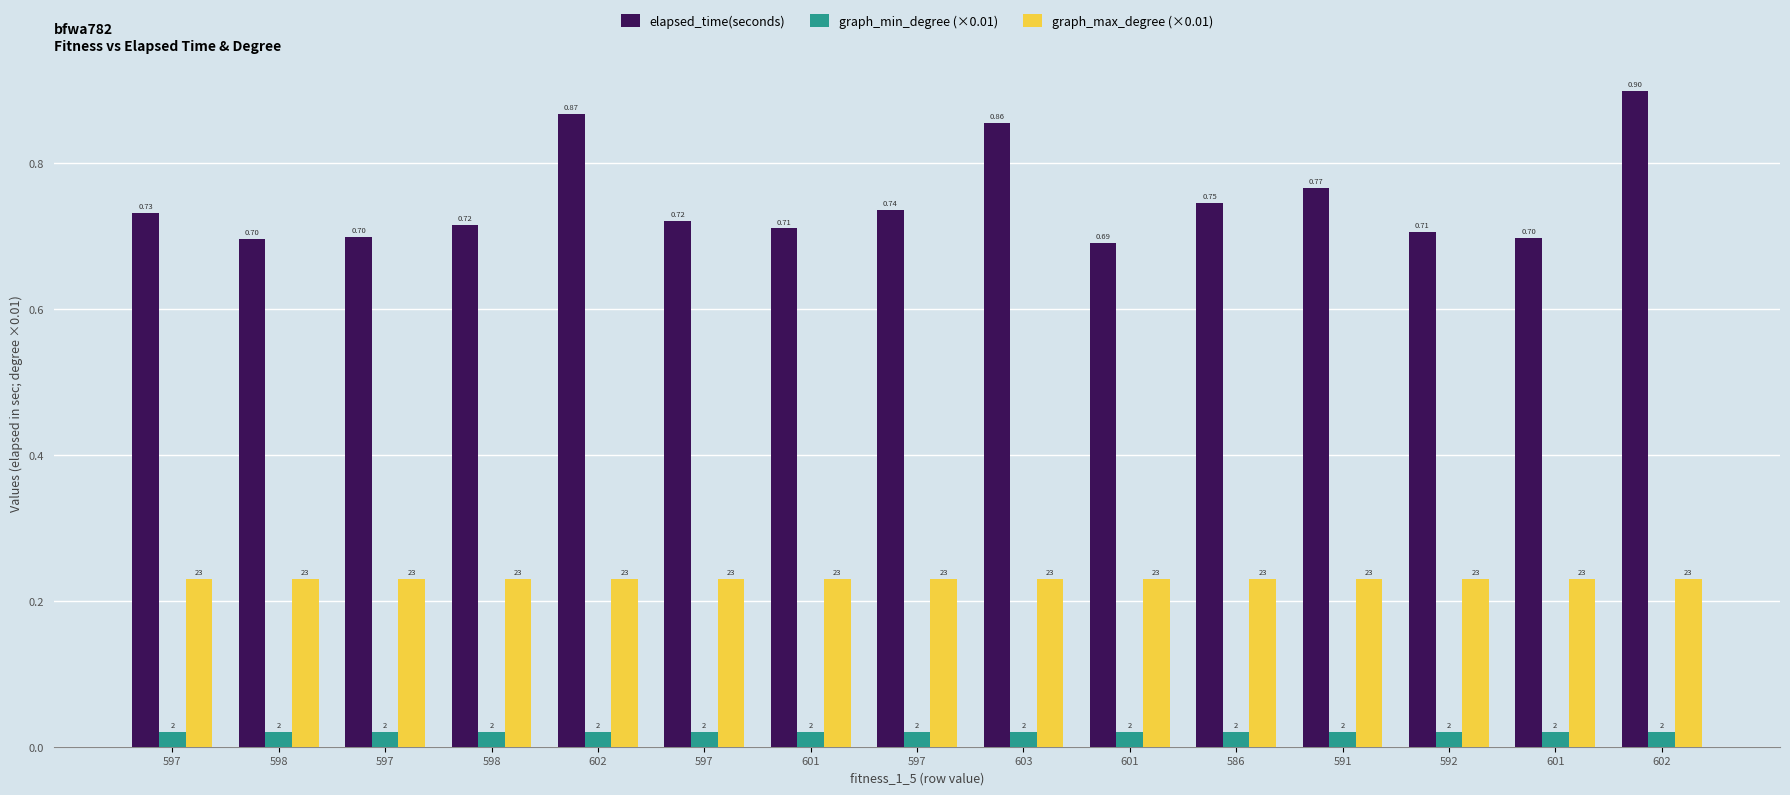

List the series in order of their peak value, highest first.

elapsed_time(seconds), graph_max_degree (×0.01), graph_min_degree (×0.01)